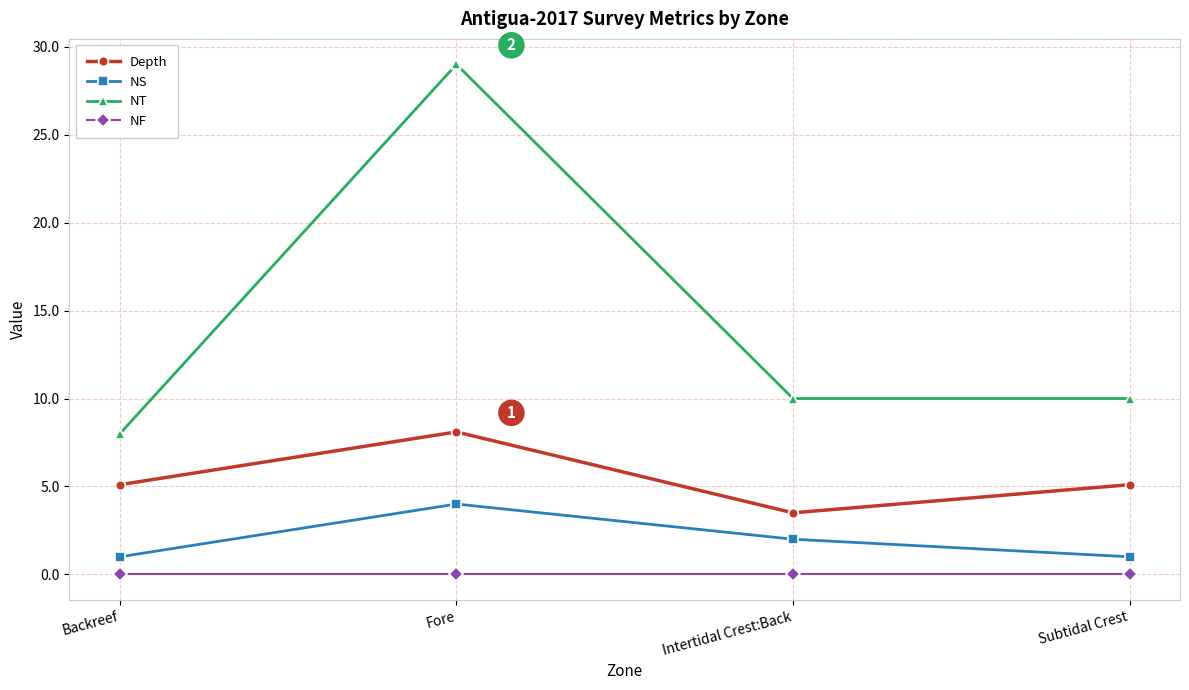

Reading left to right, transcribe all the data shown in this chart.

Depth: Backreef=5.1	Fore=8.1	Intertidal Crest:Back=3.5	Subtidal Crest=5.1
NS: Backreef=1.0	Fore=4.0	Intertidal Crest:Back=2.0	Subtidal Crest=1.0
NT: Backreef=8.0	Fore=29.0	Intertidal Crest:Back=10.0	Subtidal Crest=10.0
NF: Backreef=0.0	Fore=0.0	Intertidal Crest:Back=0.0	Subtidal Crest=0.0